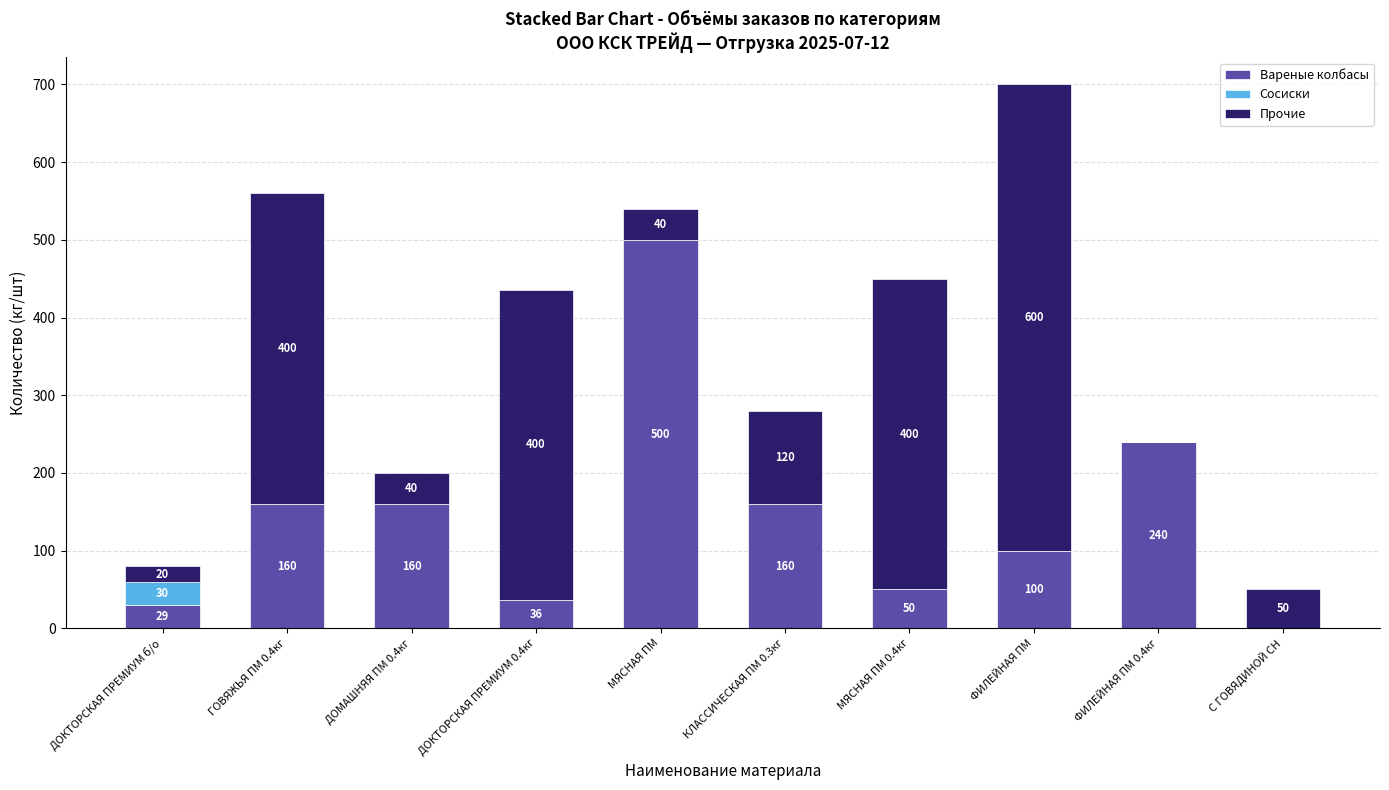

The value of Вареные колбасы at МЯСНАЯ ПМ is 500.0. True or false?

True